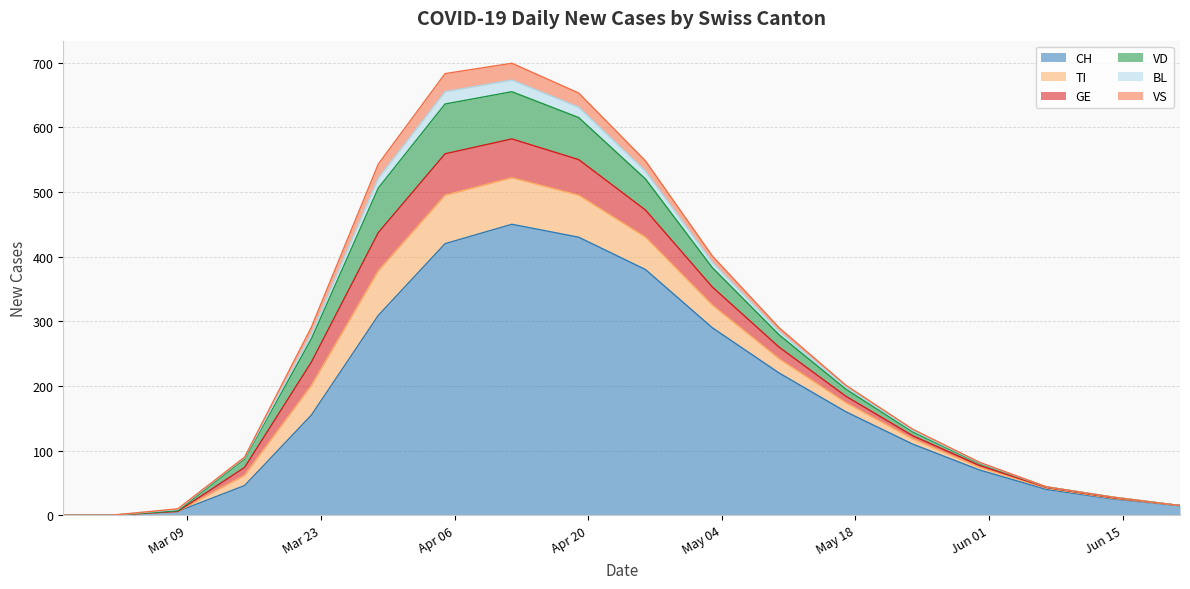

What is the value of the GE point at the 7th from the left?

64